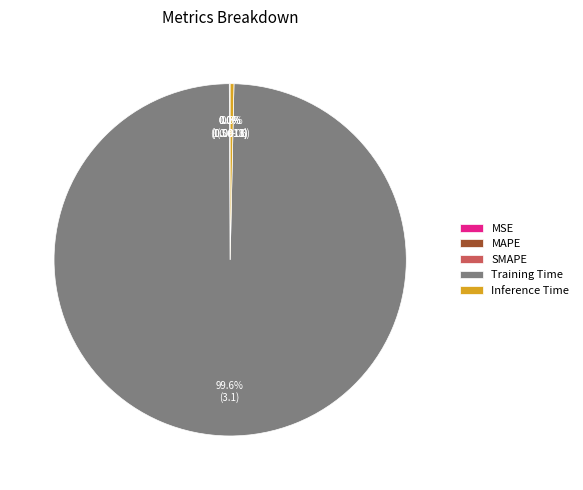

Which category has the biggest portion of the pie?

Training Time